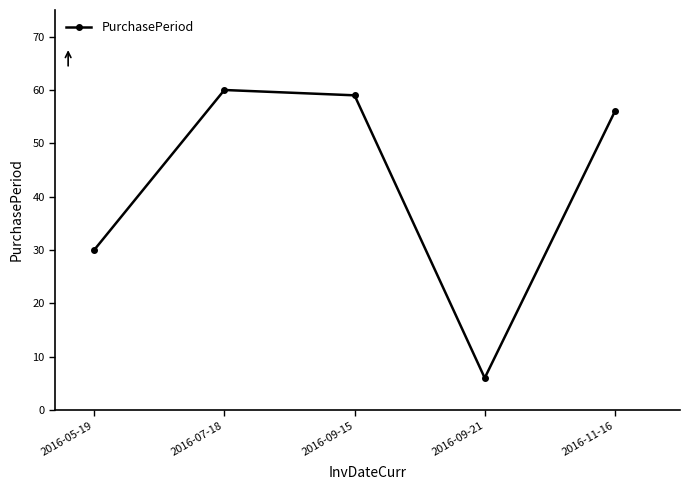

Is it true that the value at 2016-07-18 is 91?

False